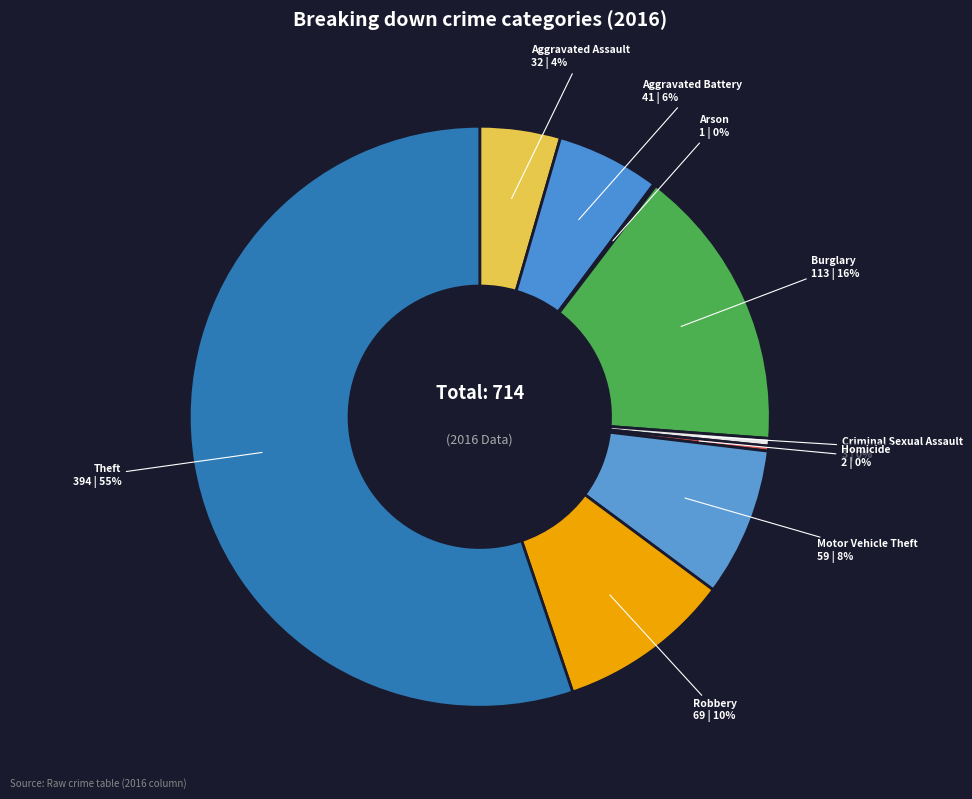

True or false: Robbery accounts for 10% of the total.

True